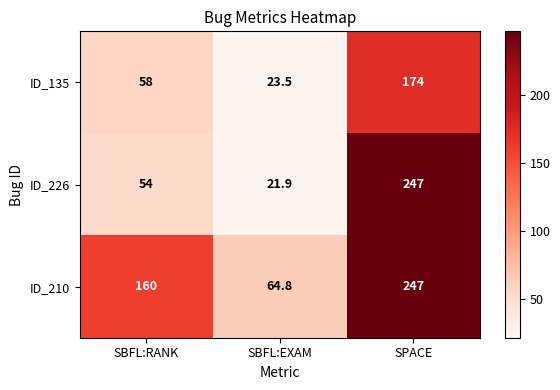

What is the difference between the ID_135 values at SPACE and SBFL:EXAM?

150.5